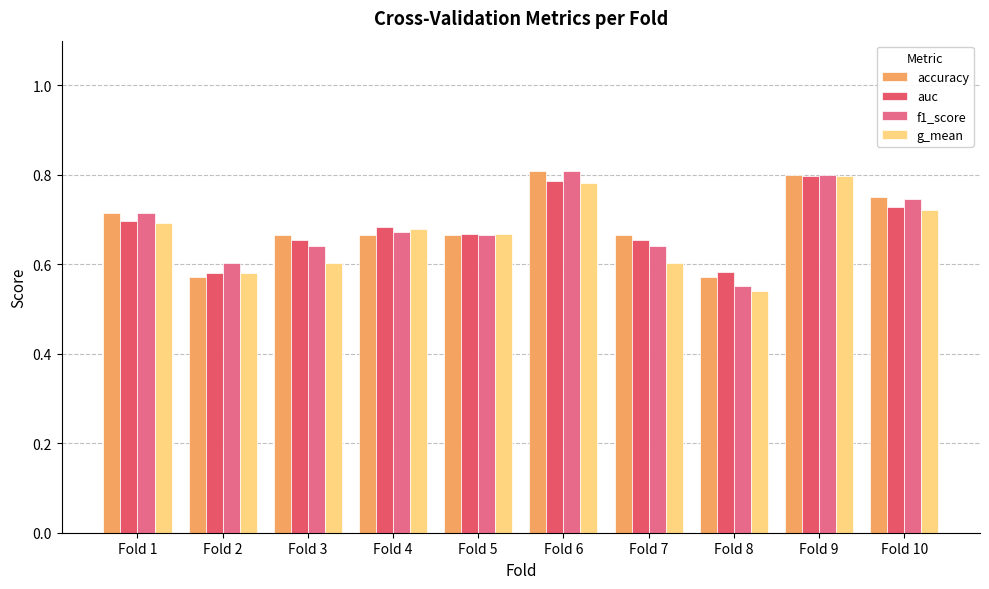

The value of g_mean at Fold 7 is 0.1. True or false?

False